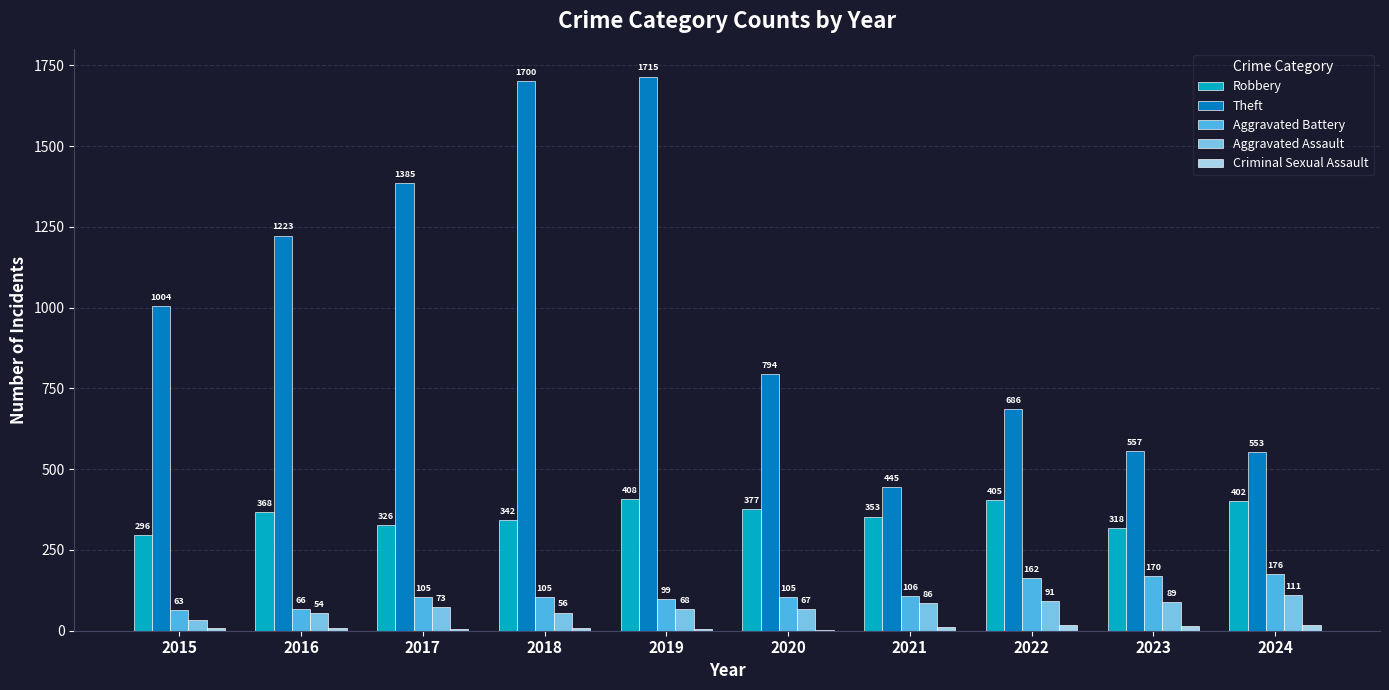

The value of Theft at 2023 is 557. True or false?

True